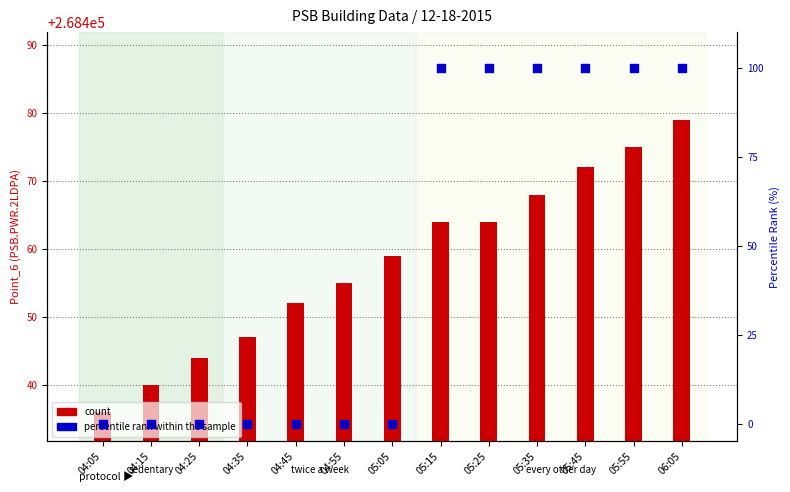

Is the value of percentile rank within the sample at 04:05 greater than the value of count at 06:05?

No